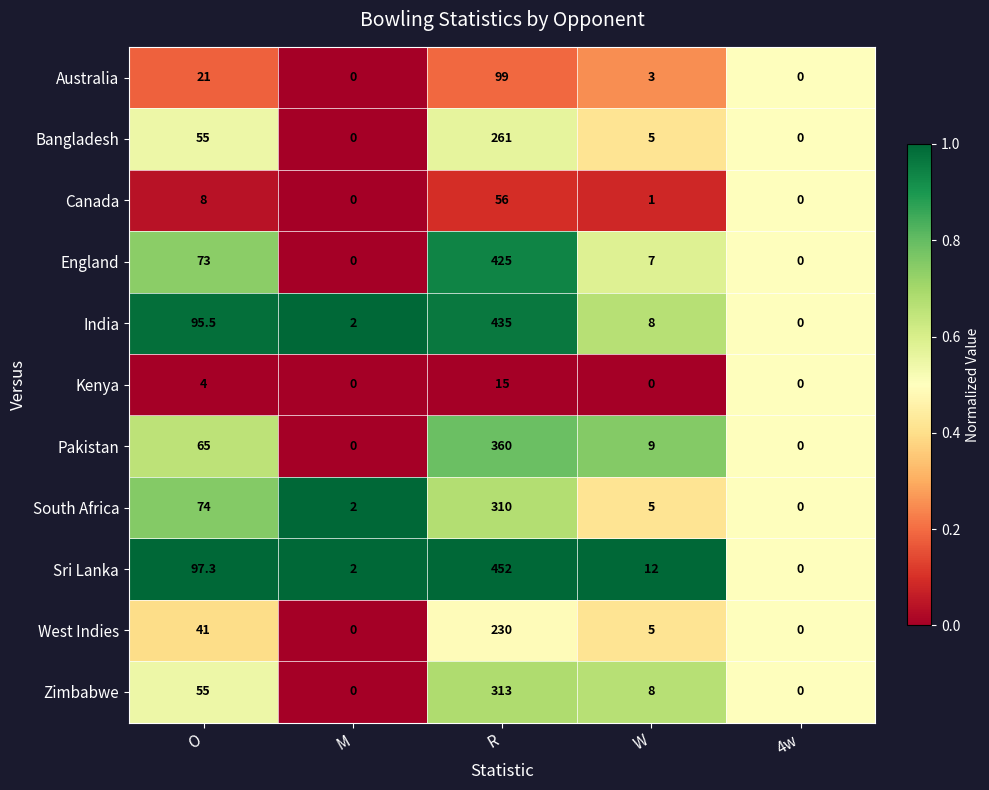

What is the spread (max minus min) of values at W?

12.0